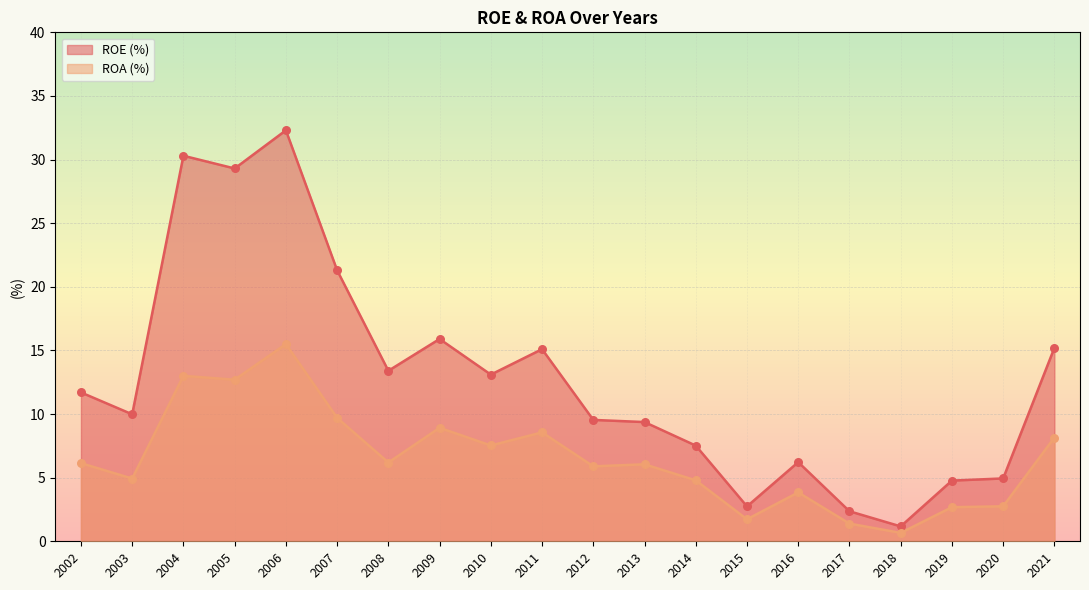

At which category is the sum across all series the highest?

2006